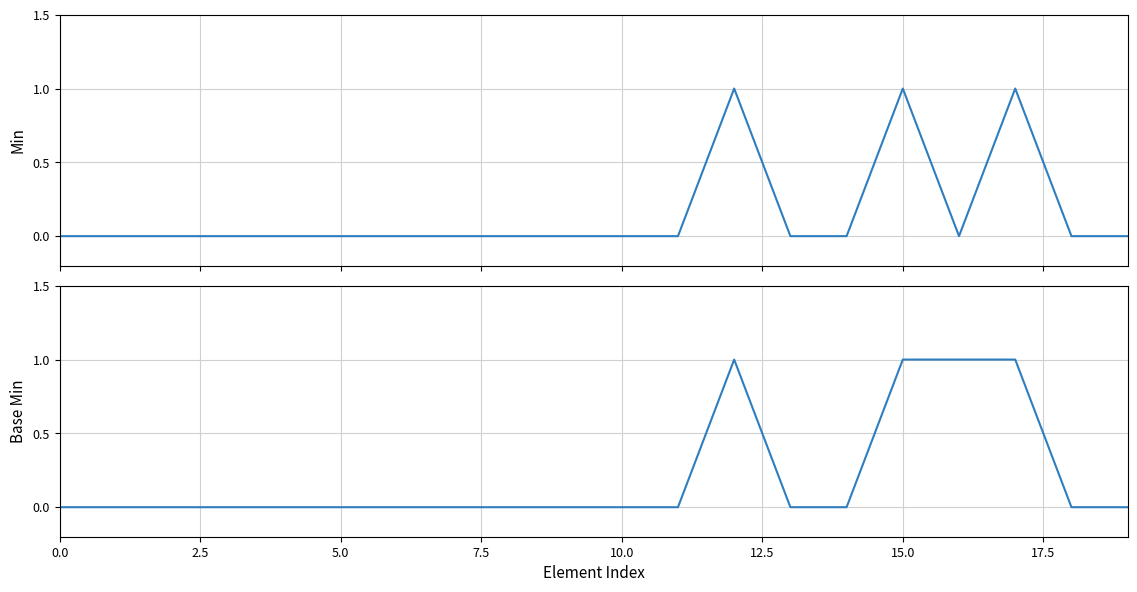

How many Base Min values are between 0 and 1?

20